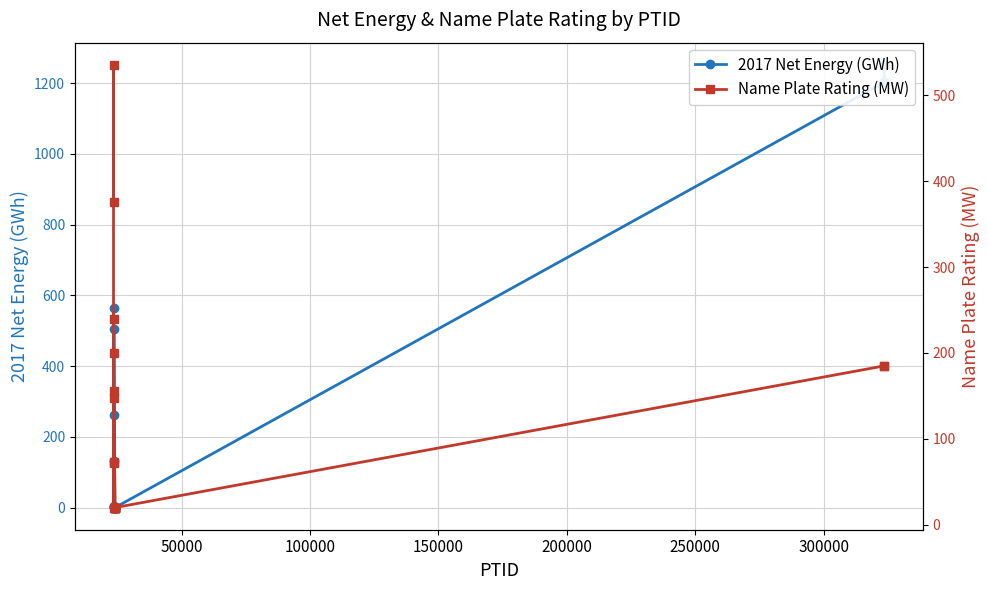

The value of Name Plate Rating (MW) at 13 is 6.6. True or false?

False